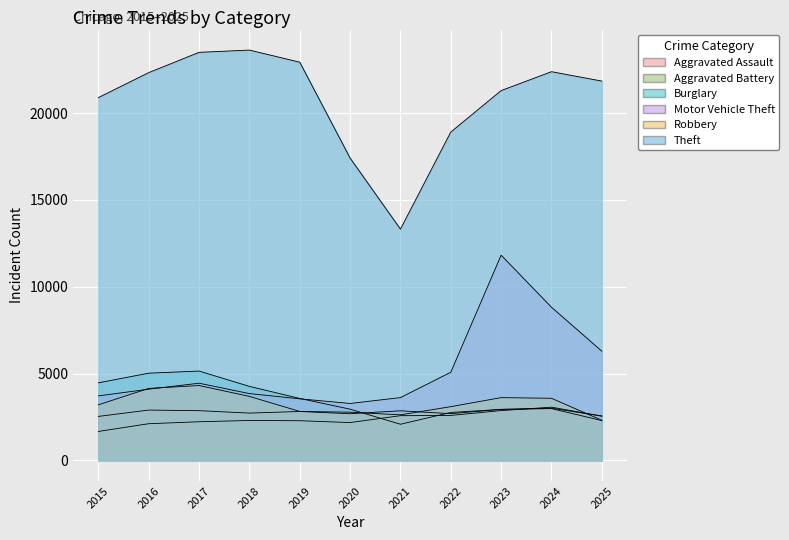

Where does the Motor Vehicle Theft series first go above 4101?

2017